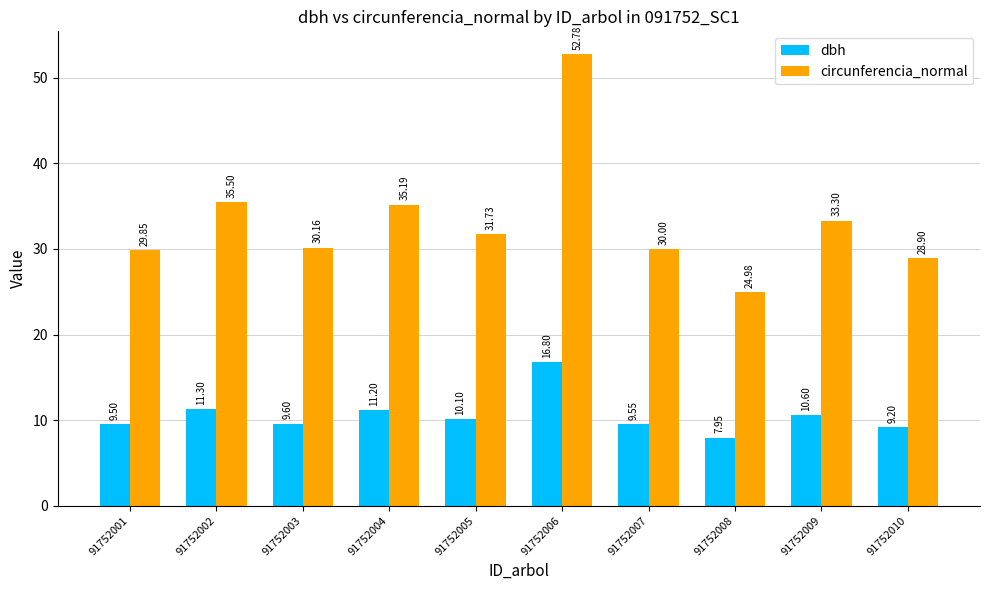

At which category is the sum across all series the highest?

91752006